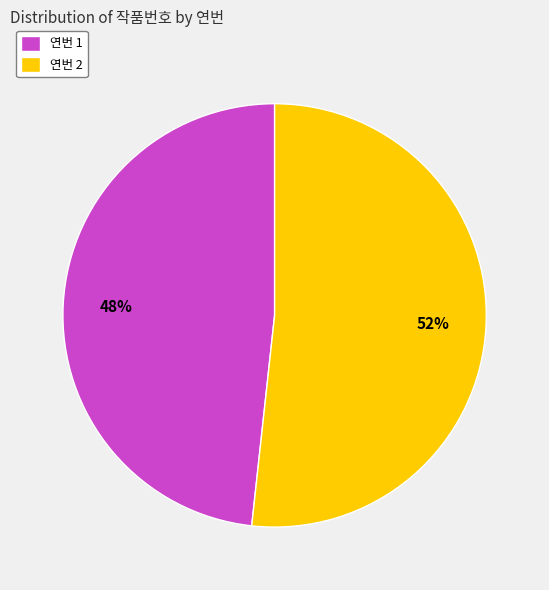

True or false: 연번 1 accounts for 48% of the total.

True